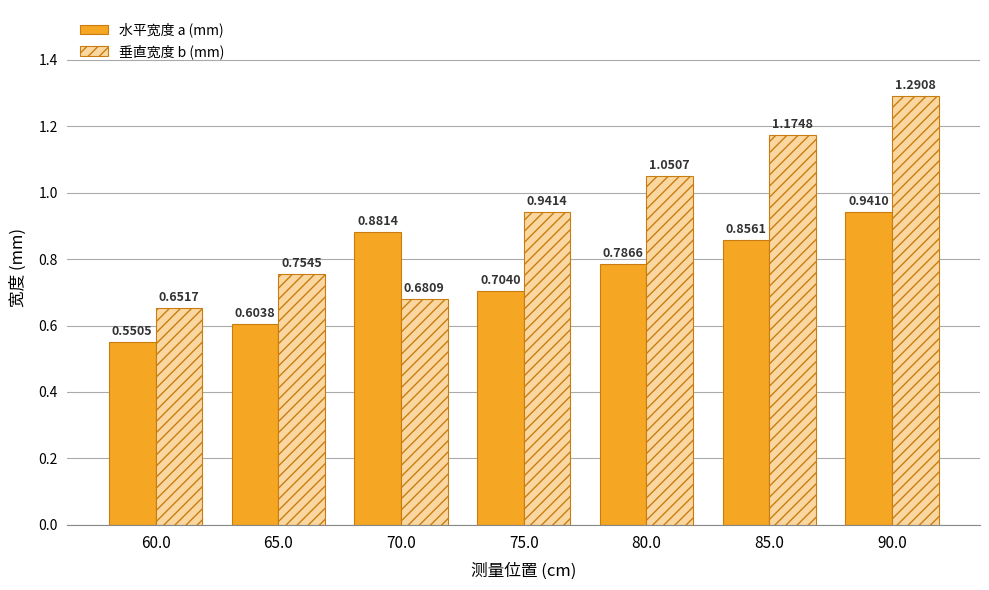

Which series has the widest spread of values?

垂直宽度 b (mm)